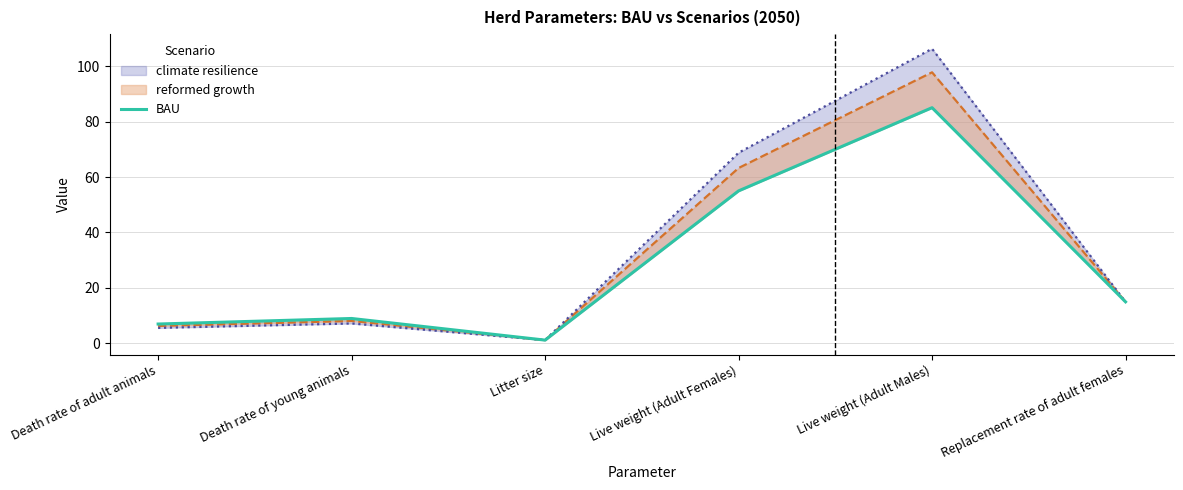

Where is the first local minimum?

Litter size